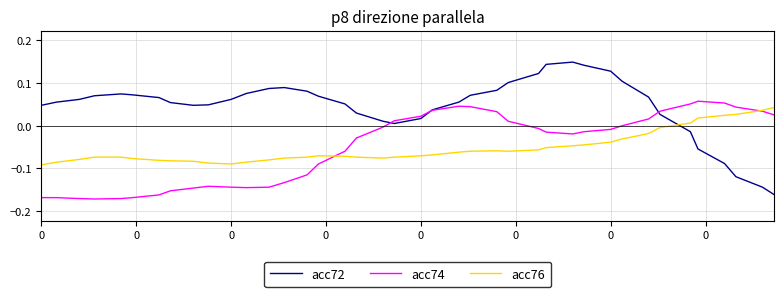

Which series has the largest total across all categories?

acc72